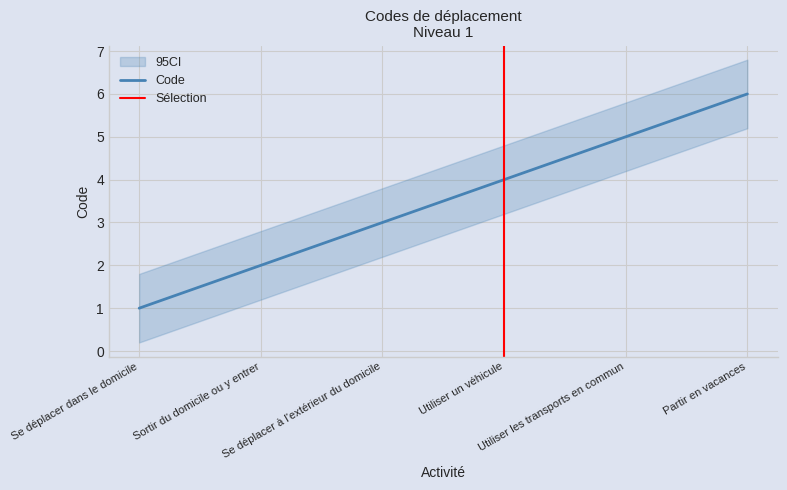

True or false: CI_lower and Code cross at least once.

False